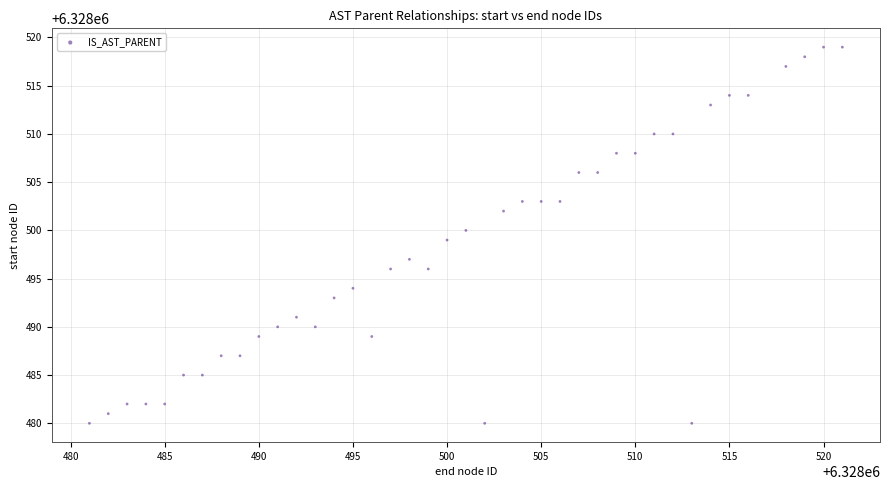

What is the range of X values (max minus min)?

40